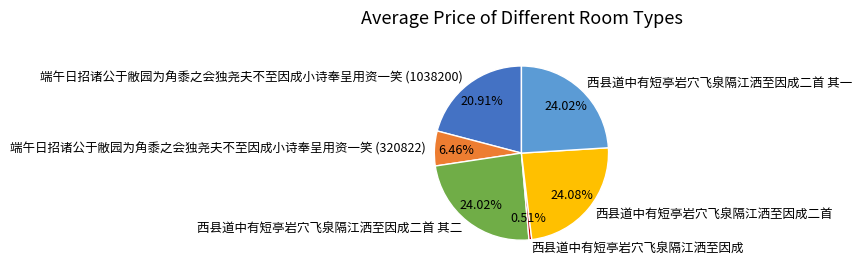

To the nearest percent, what is the average slice percentage?

17%